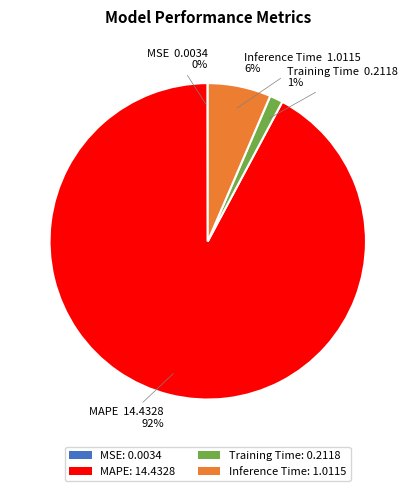

To the nearest percent, what percentage of the pie is Inference Time: 1.0115?

6%